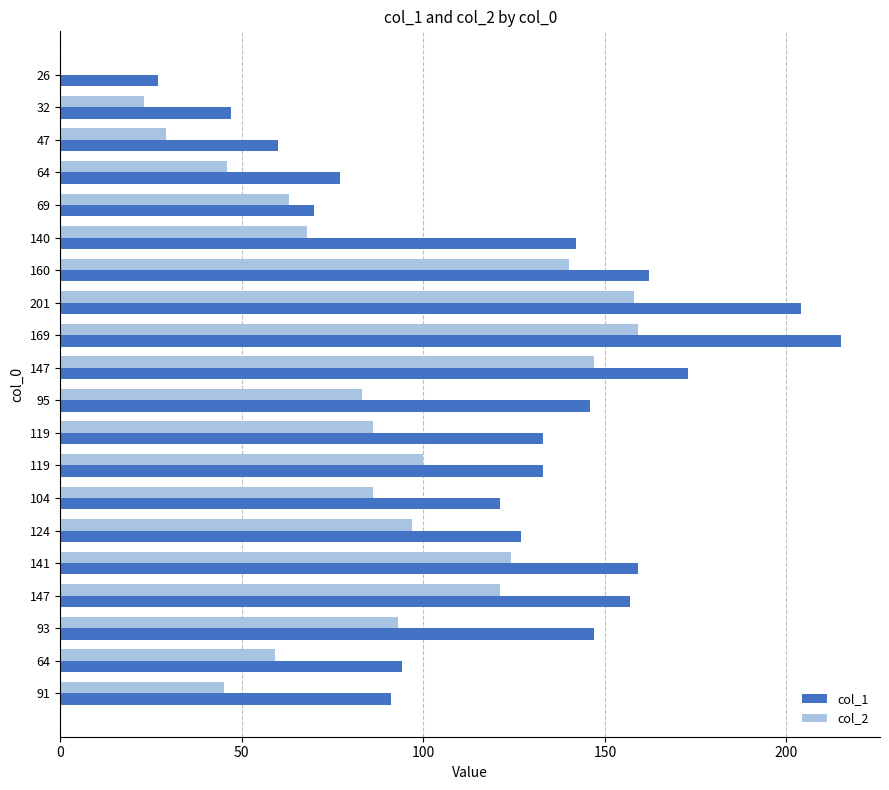

List the series in order of their peak value, lowest first.

col_2, col_1